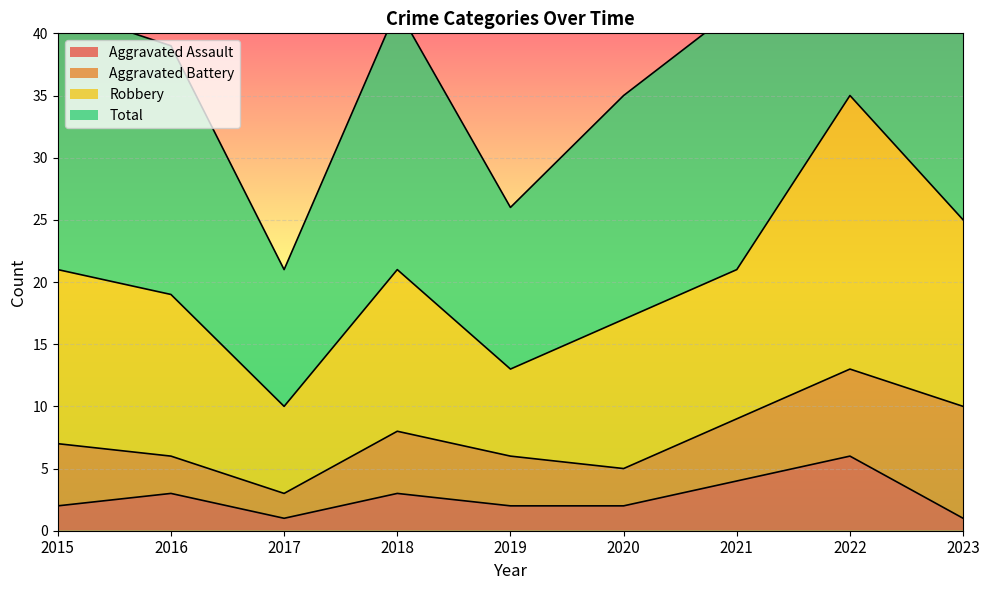

Which category has the highest value in the Aggravated Assault series?

2022